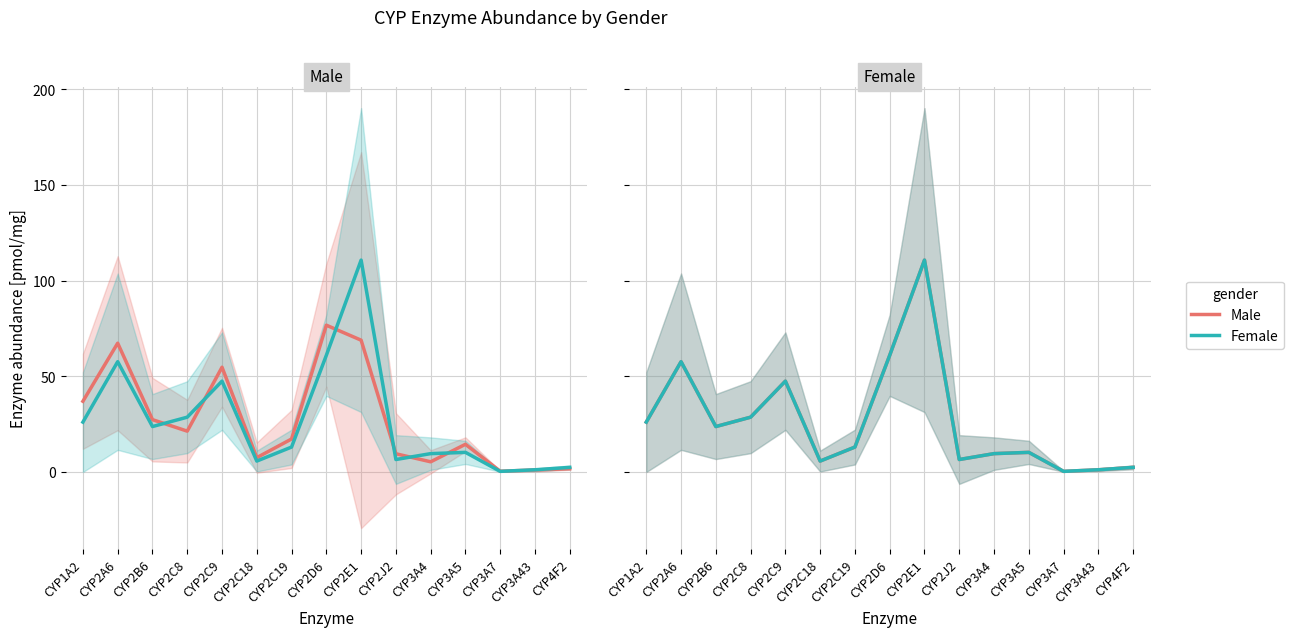

At which category does the chart reach its minimum across all series?

CYP3A7